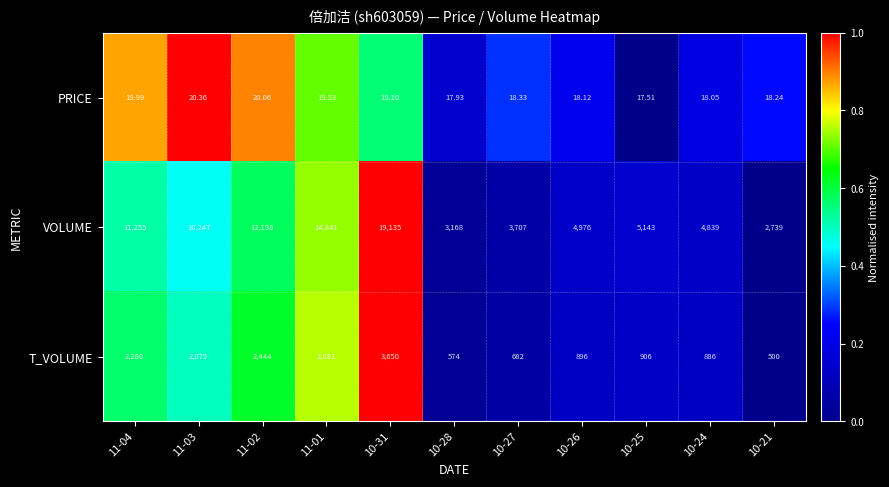

Rank the series at 11-01 from highest to lowest value.

VOLUME, T_VOLUME, PRICE